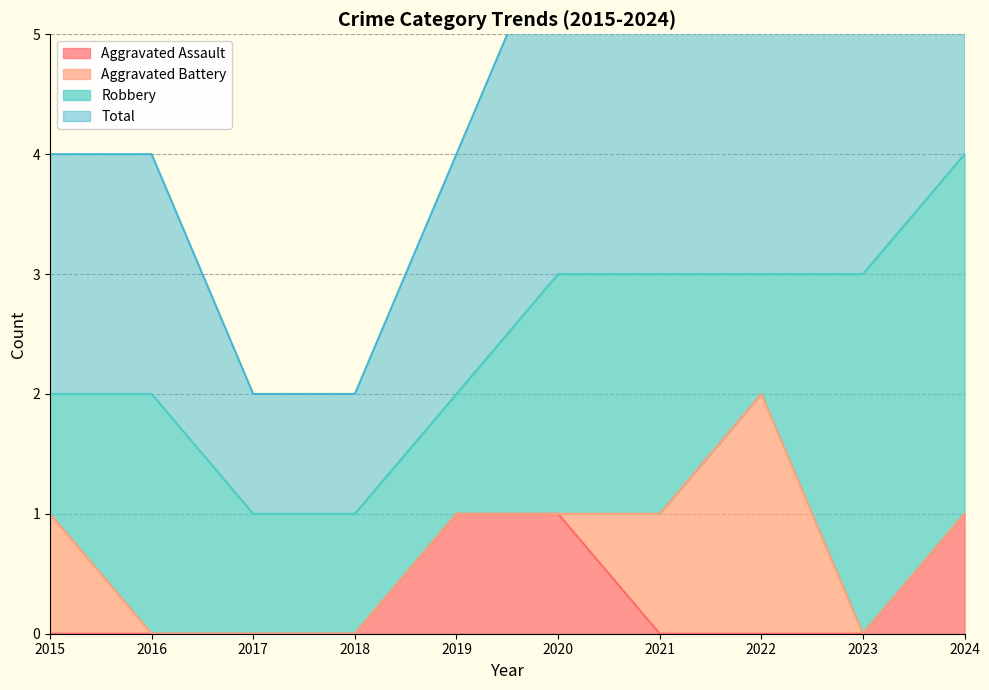

True or false: Aggravated Assault and Total cross at least once.

False